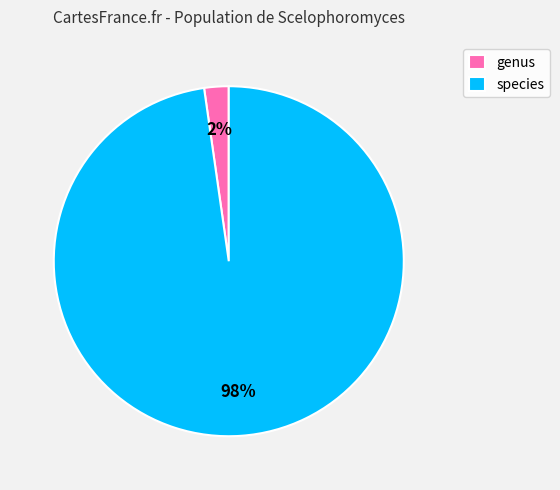

Between genus and species, which is larger?

species